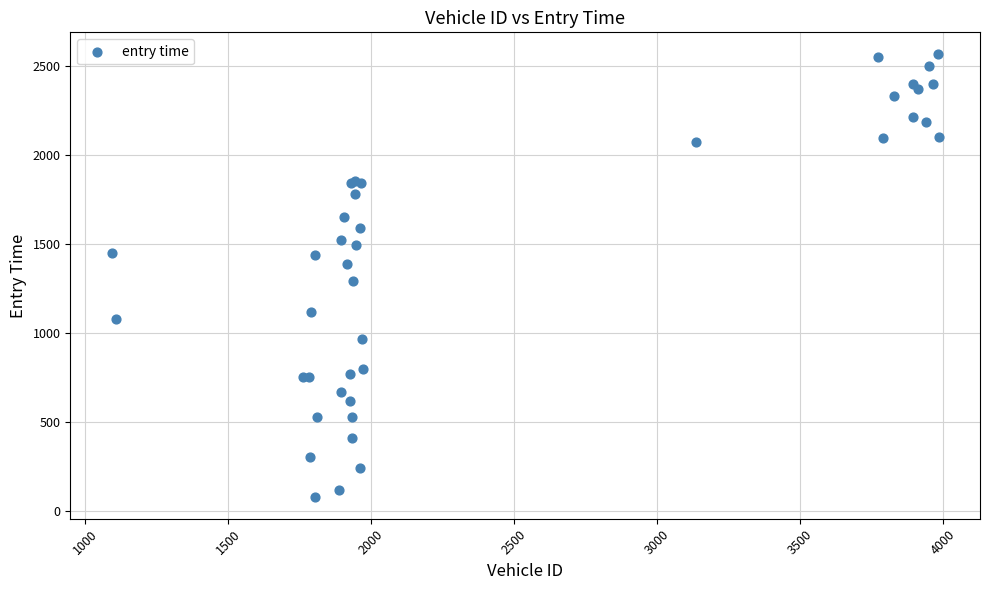

What Y value in the scatter plot is closest to 1322?

1294.4